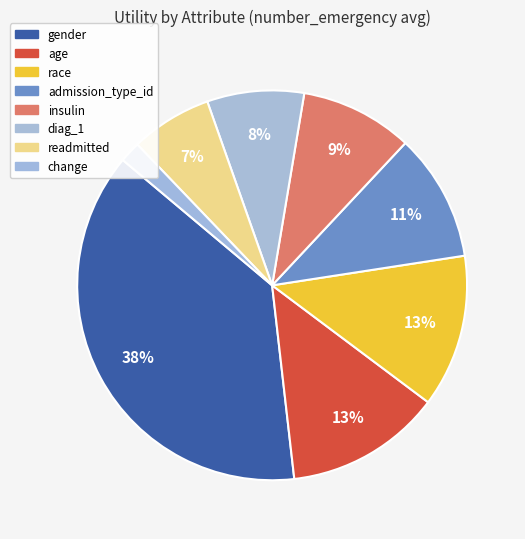

The race slice represents 13% of the pie. True or false?

True